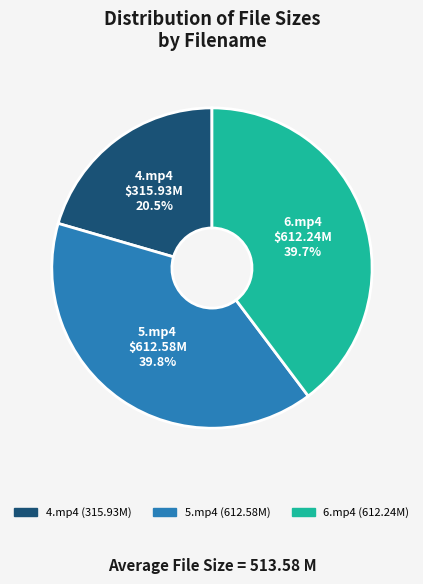

What portion of the pie excludes 5.mp4 $612.58M 39.8%?

60.2%